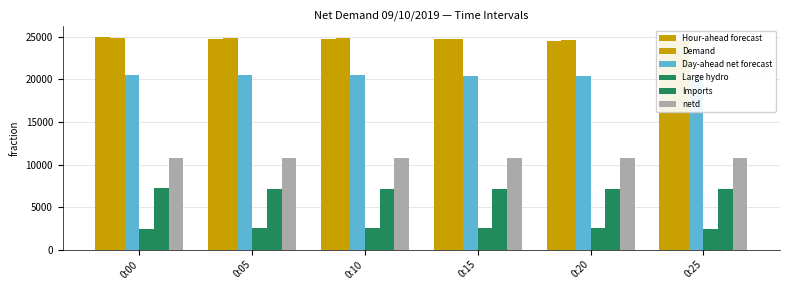

Which category has the lowest value in the Large hydro series?

0:00